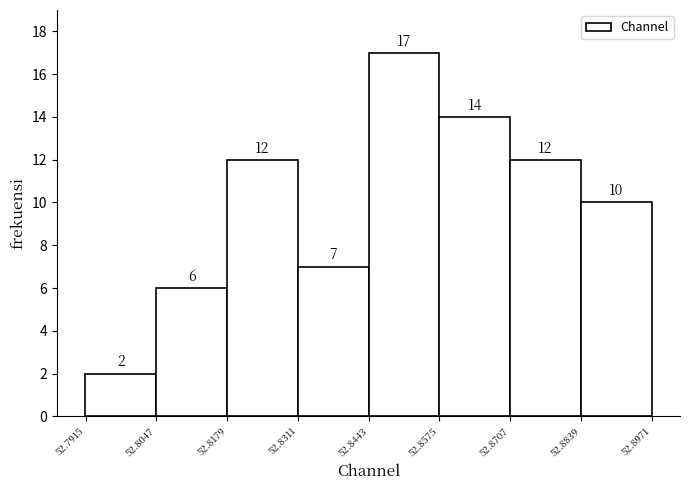

Reading left to right, transcribe this chart: for each bar, give the range it covers on the x-axis and its height. The bar edges are not printed on the chart, so give them approximately, as read against the axis.

52.792 to 52.804: 2
52.804 to 52.818: 6
52.818 to 52.832: 12
52.832 to 52.844: 7
52.844 to 52.858: 17
52.858 to 52.870: 14
52.870 to 52.884: 12
52.884 to 52.898: 10